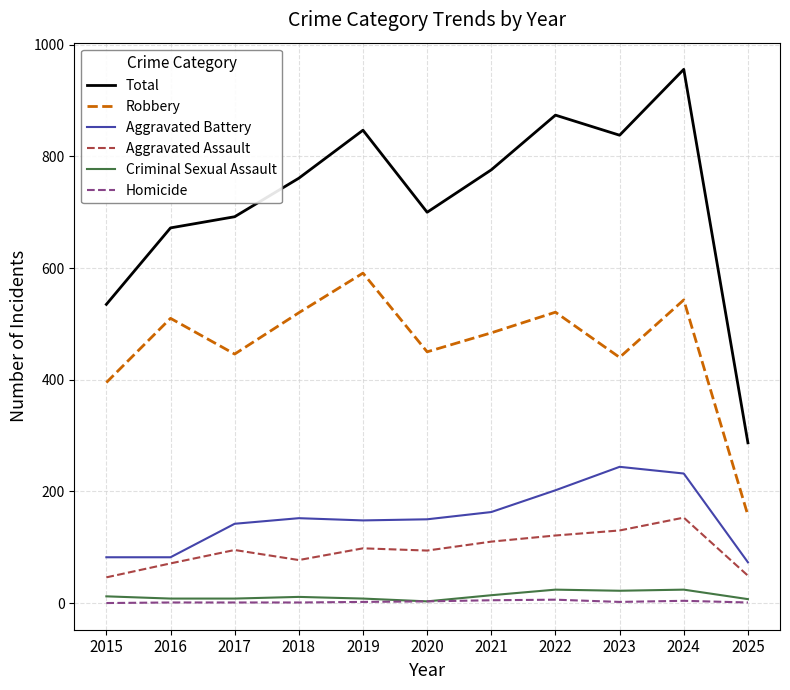

What is the total value across all series at 2024?

1912